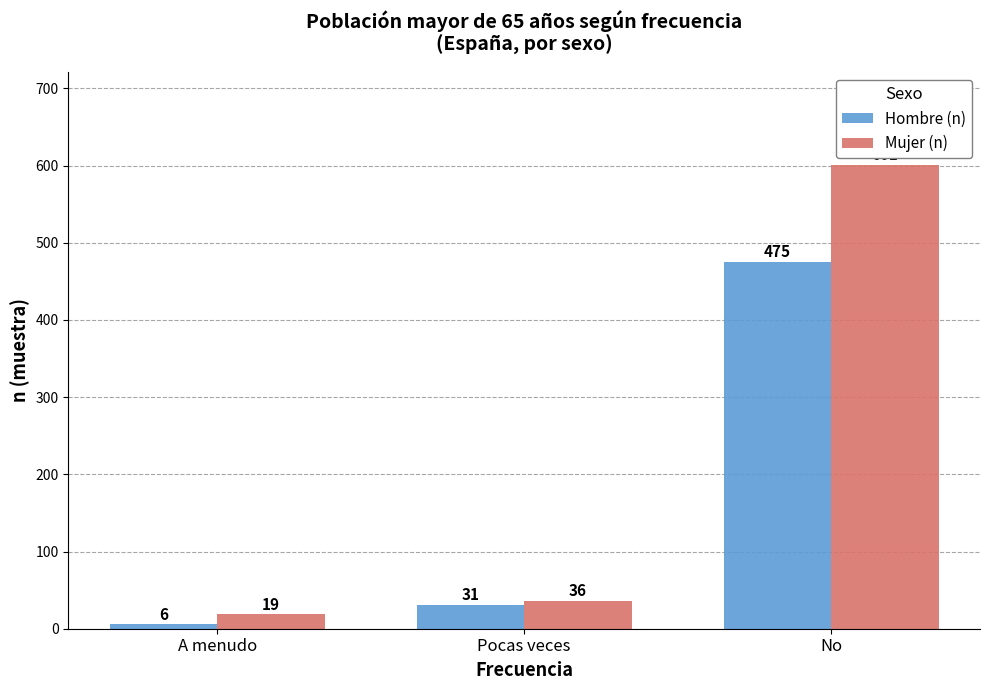

What is the sum of all Hombre (n) values?

512